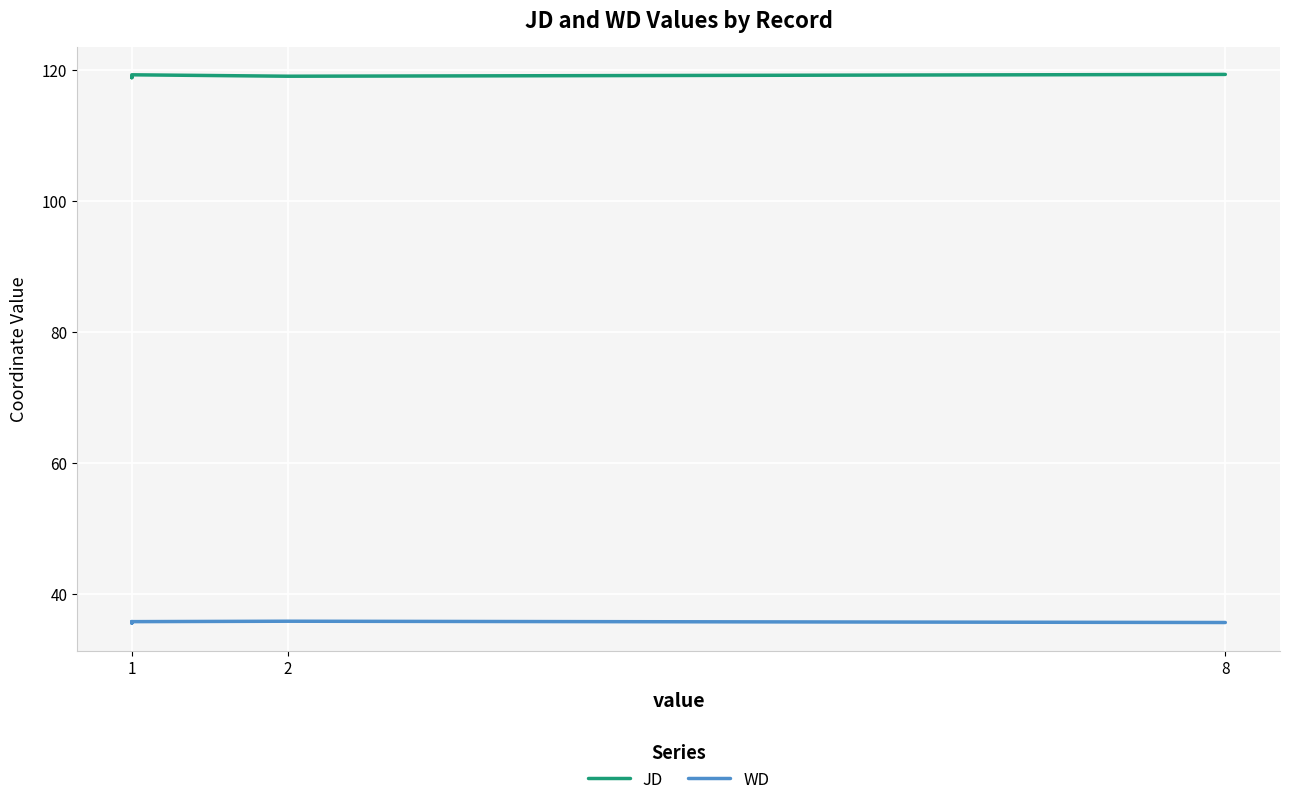

What is the maximum value for JD?

119.3